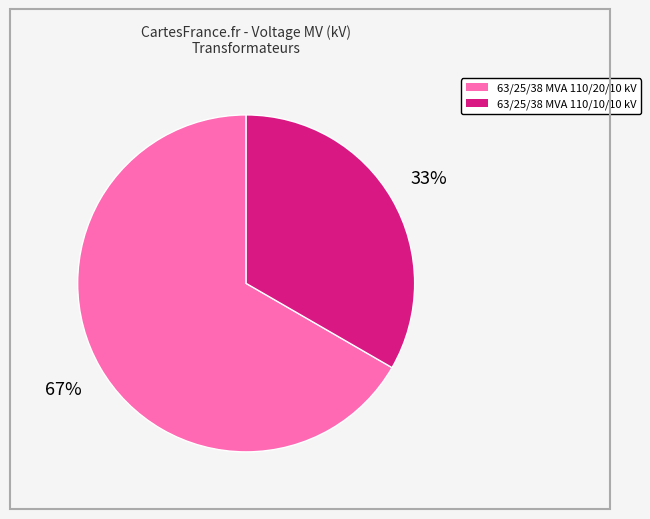

What percentage is the 63/25/38 MVA 110/20/10 kV slice, to the nearest percent?

67%